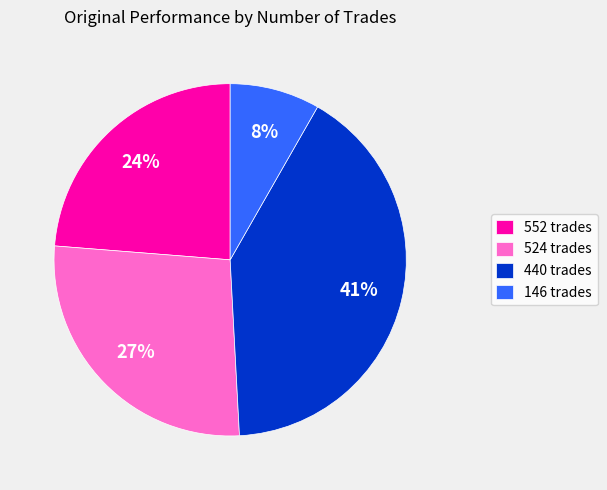

Which category has the biggest portion of the pie?

440 trades